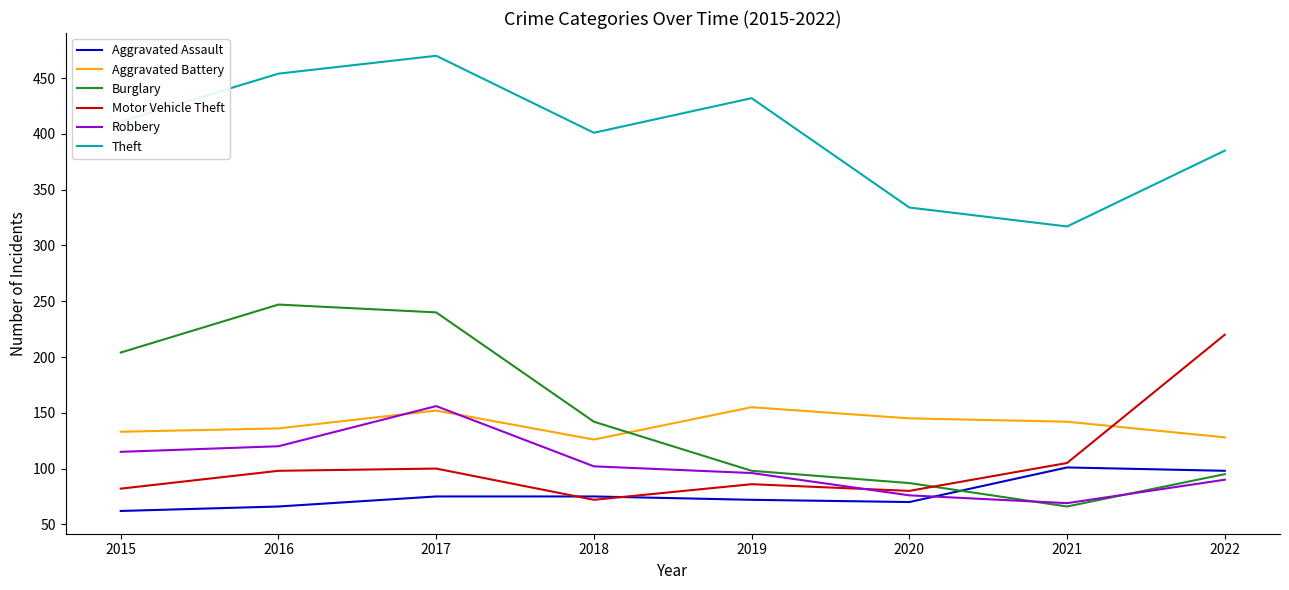

What is the total value across all series at 2021?

800